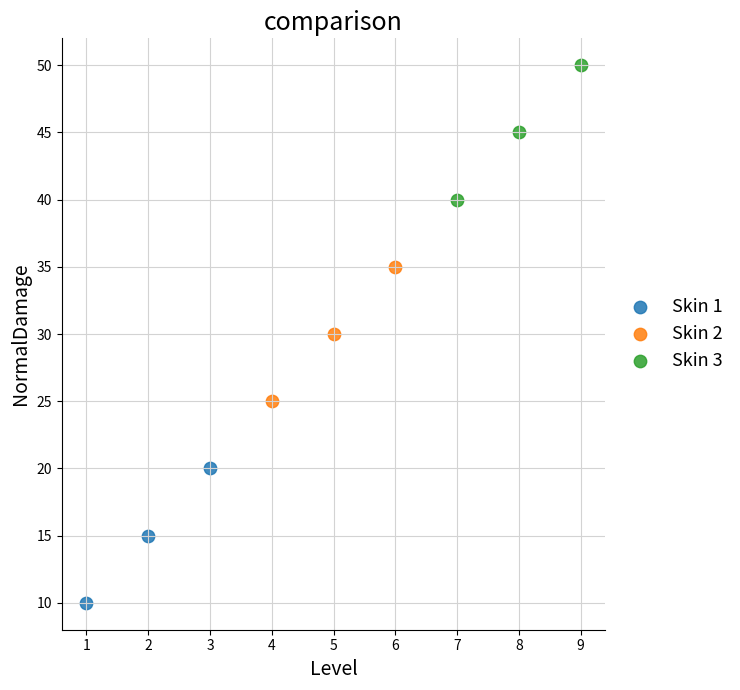

Which series contains the highest Y value?

Skin 3